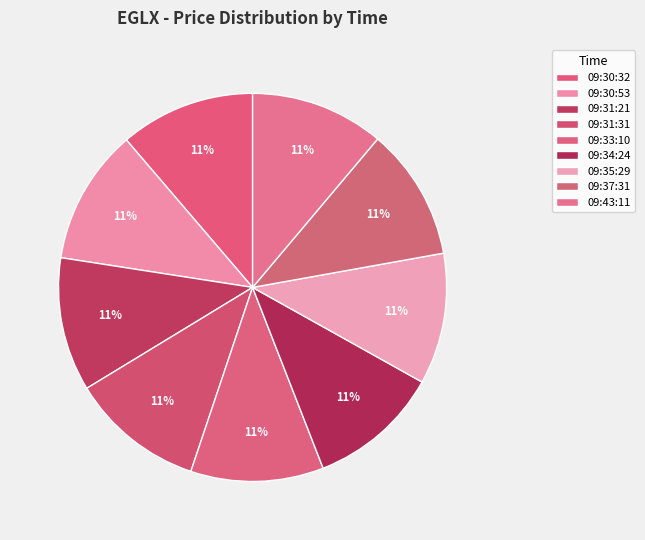

True or false: 09:43:11 accounts for 2% of the total.

False